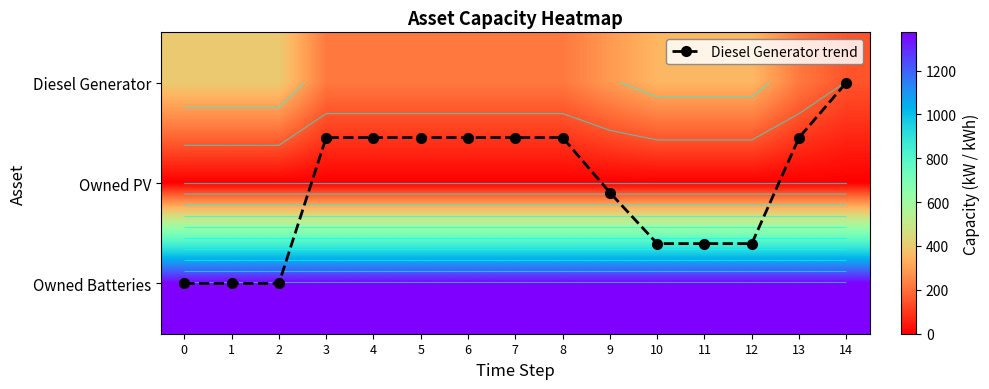

Count the Diesel Generator values in the range 217 to 350.

11